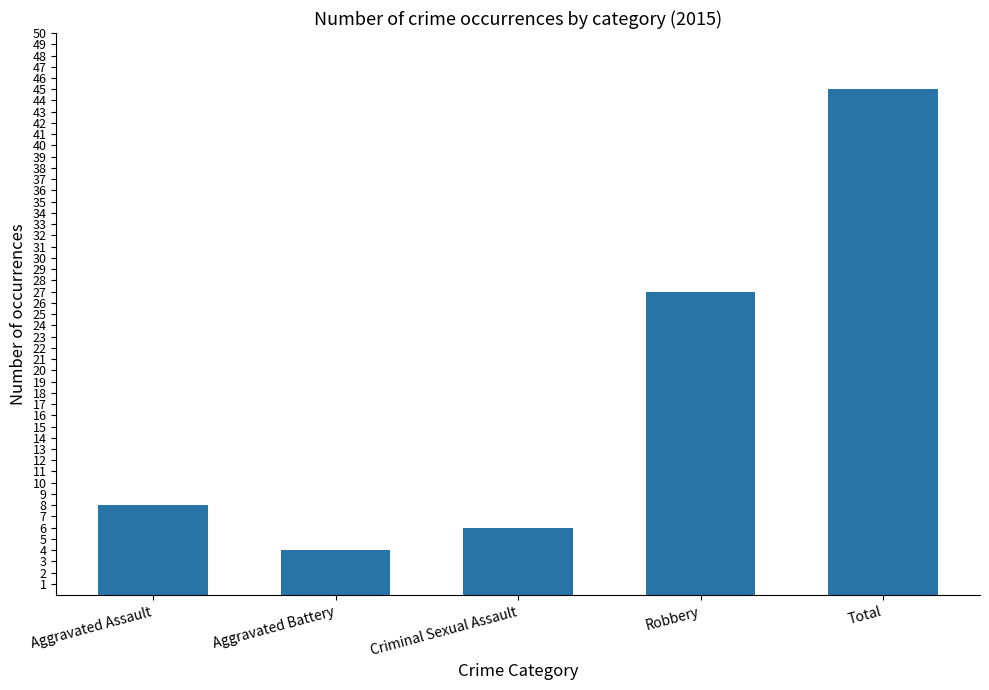

What is the sum of all values?

90